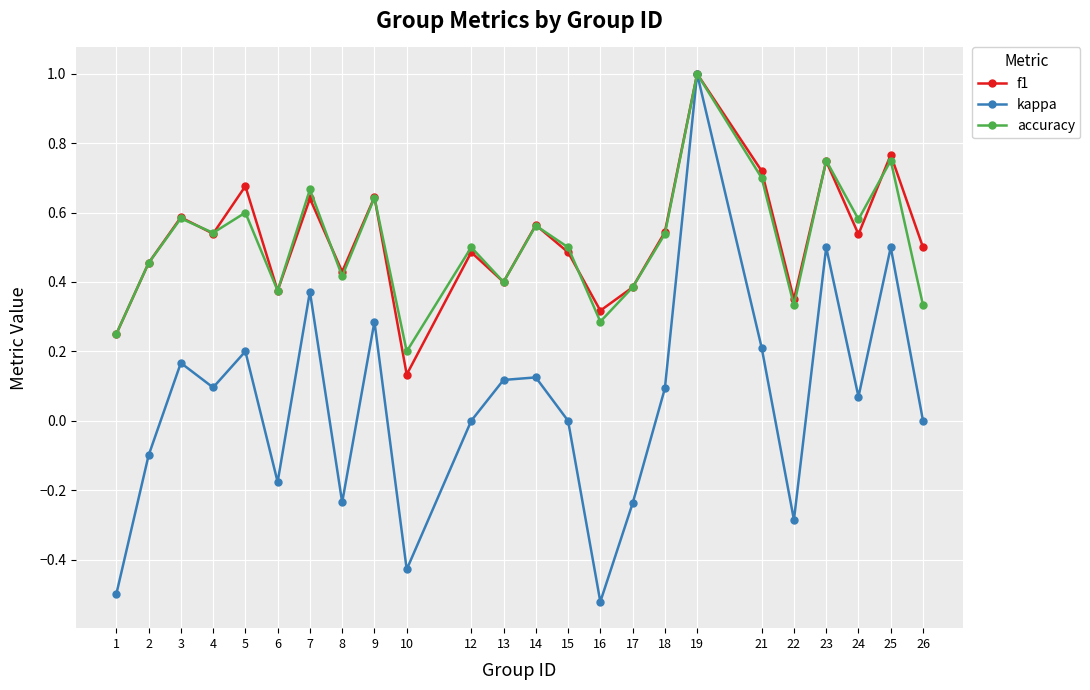

Which series has the largest range (max minus min)?

kappa